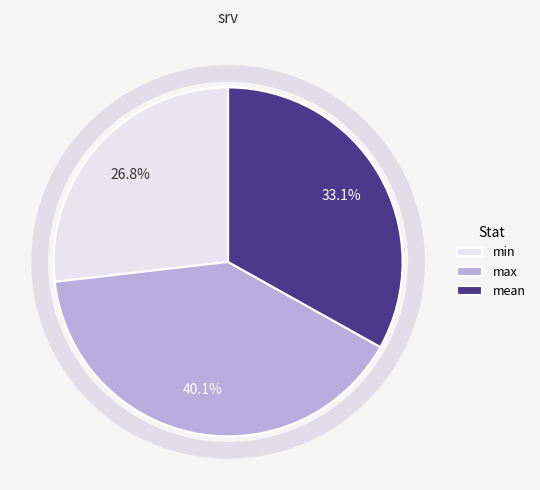

To the nearest percent, what is the difference between the min and mean slice percentages?

6%